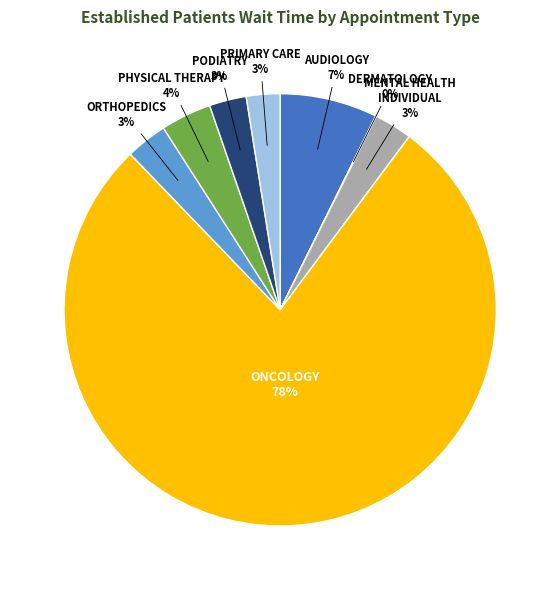

Is there any slice that represents more than half of the pie?

Yes